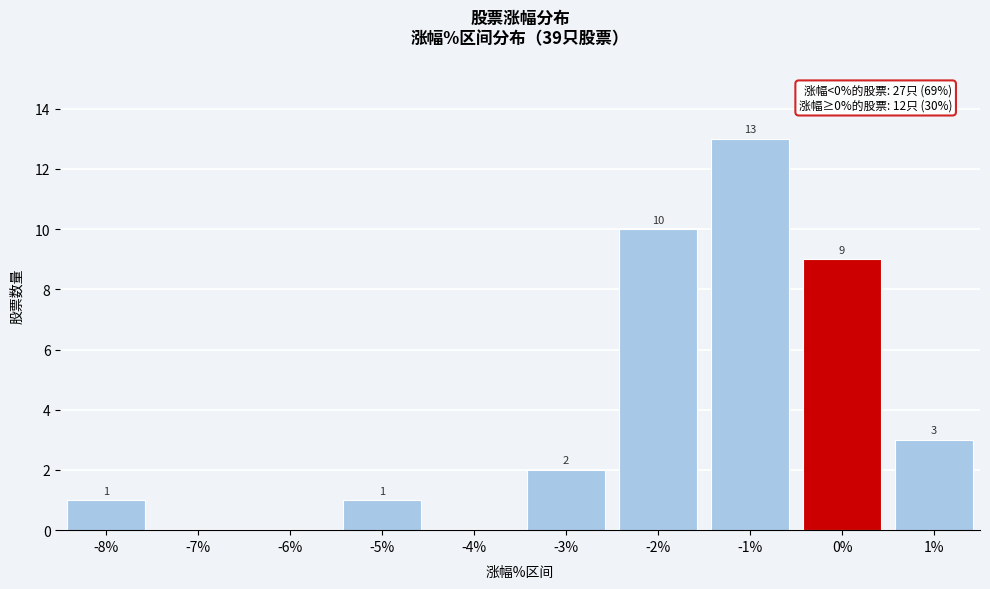

Reading left to right, list all the values displayed in this chart.

-8%=1	-7%=0	-6%=0	-5%=1	-4%=0	-3%=2	-2%=10	-1%=13	0%=9	1%=3